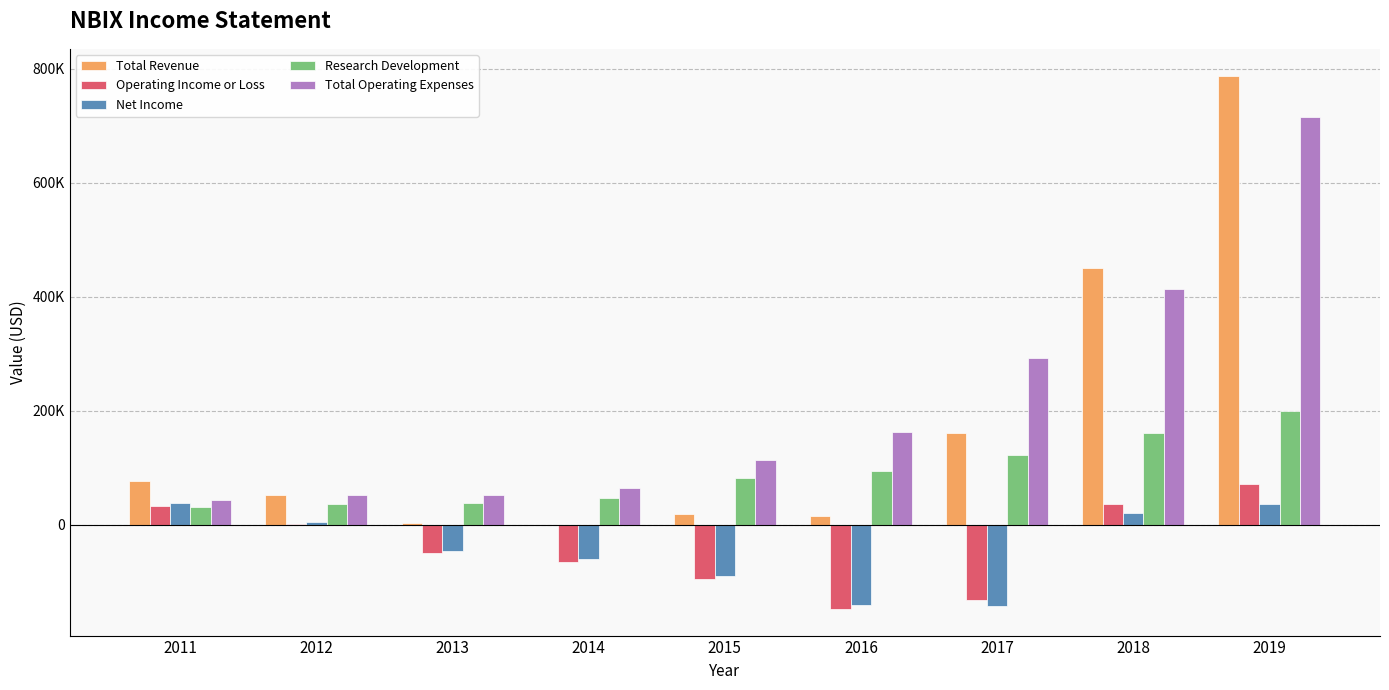

What is the value of the Research Development bar at the 1st from the left?

31000